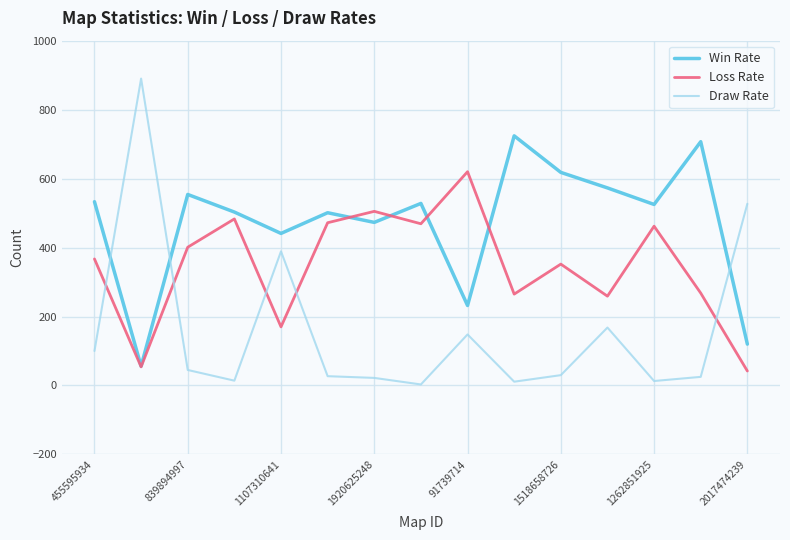

Which series ends up on top after the final intersection of Draw Rate and Win Rate?

Draw Rate